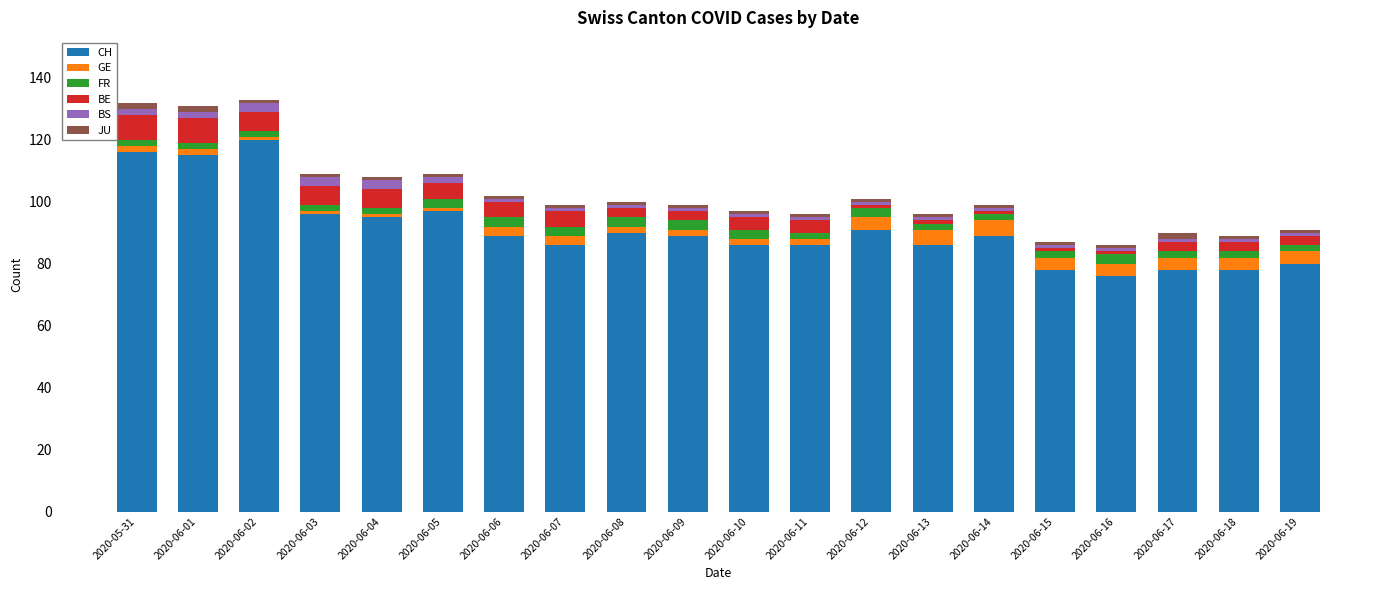

Which category has the highest value in the CH series?

2020-06-02